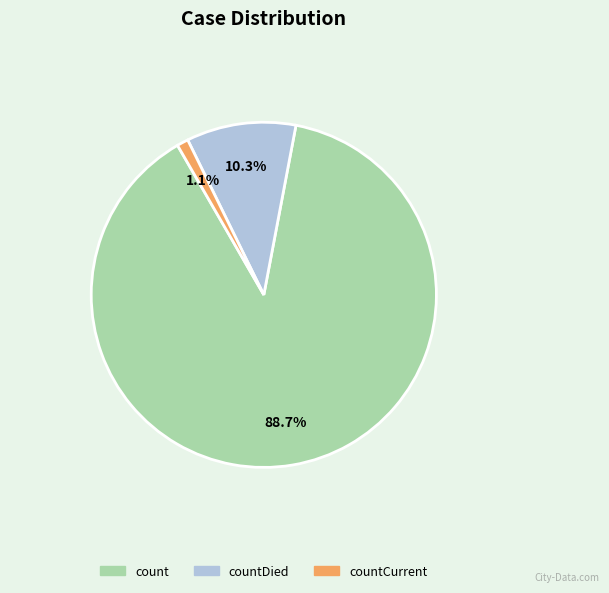

To the nearest percent, what is the difference between the largest and smallest slice percentages?

88%